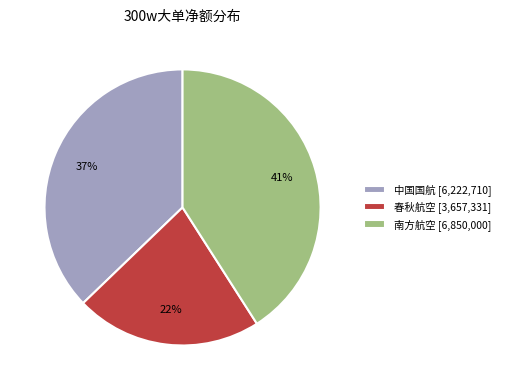

The 春秋航空 [3,657,331] slice represents 22% of the pie. True or false?

True